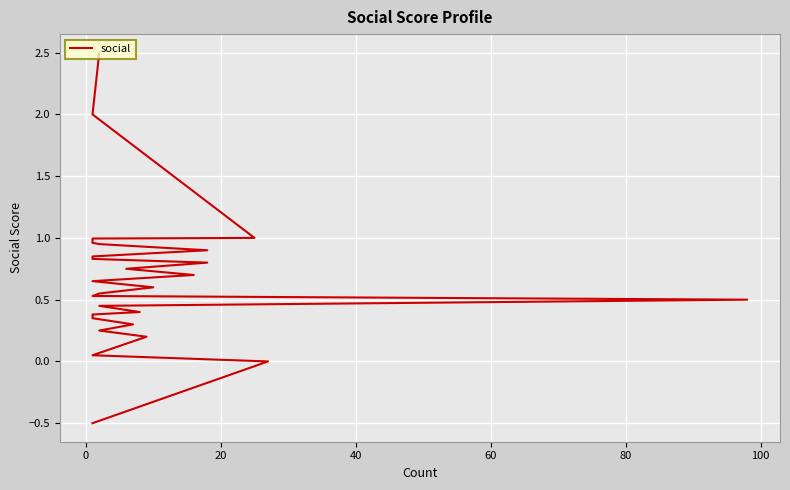

The value at 18 is 0.3. True or false?

False